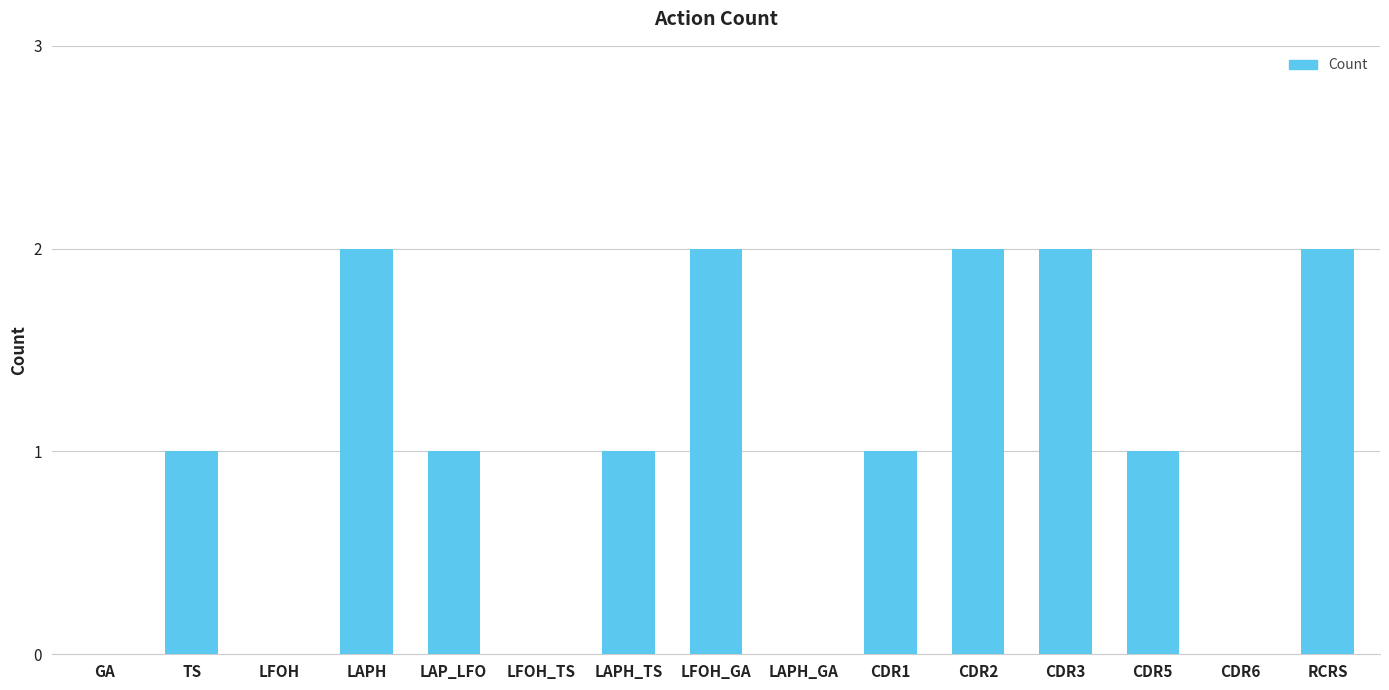

Between LFOH_TS and LAPH, which is larger?

LAPH